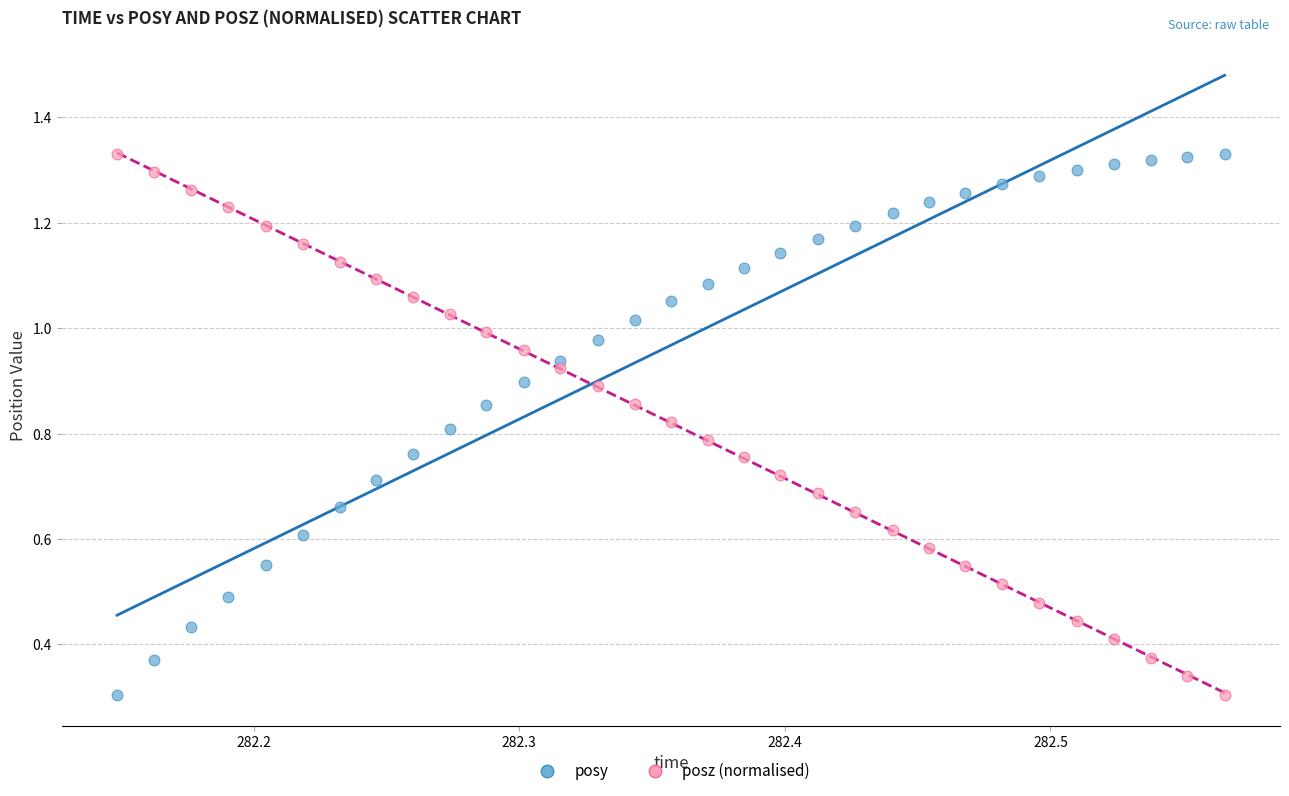

How many data points are displayed?

62